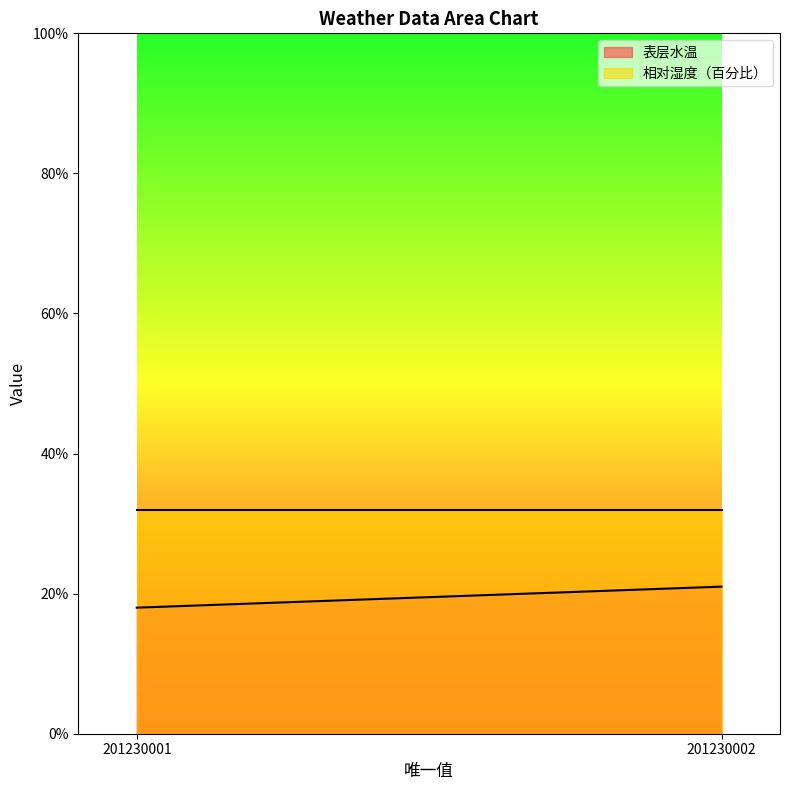

What is the total value across all series at 201230001?

50